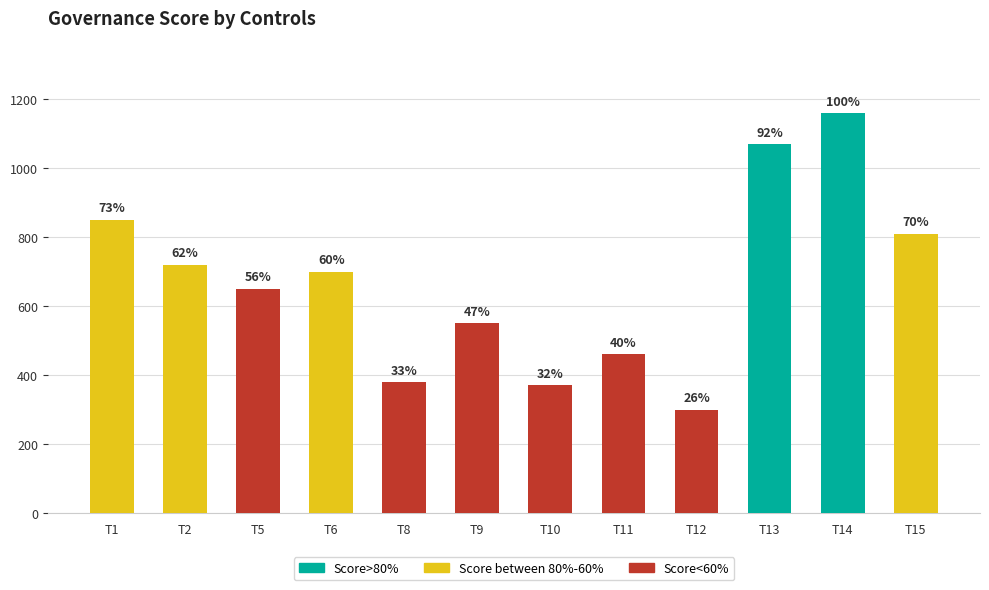

Approximately how many times larger is the value at T12 compared to T10?

0.8